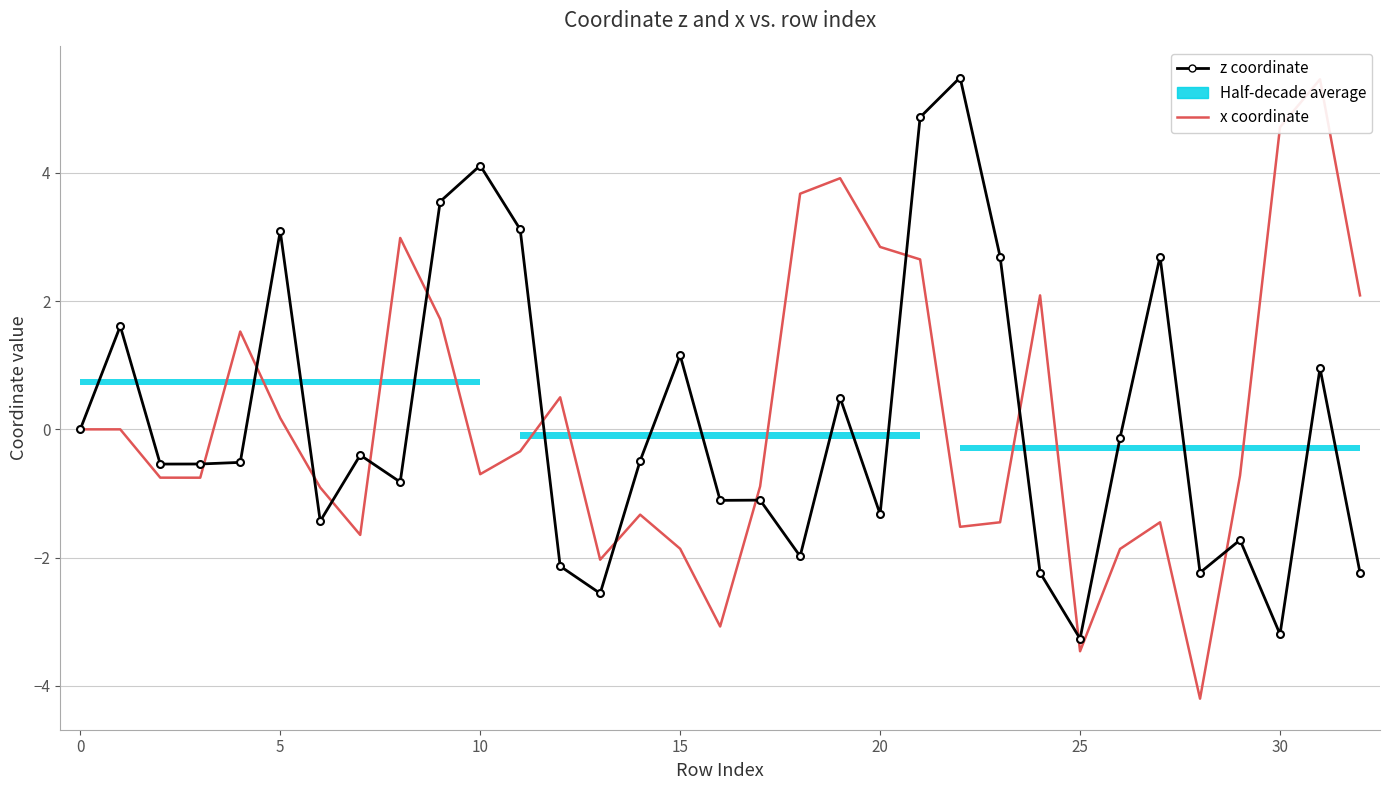

How many times do x coordinate and z coordinate cross each other?

13